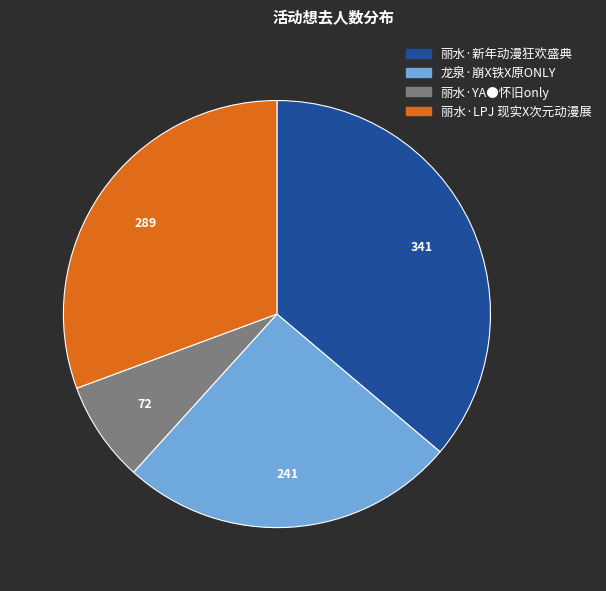

How many slices are in this pie chart?

4